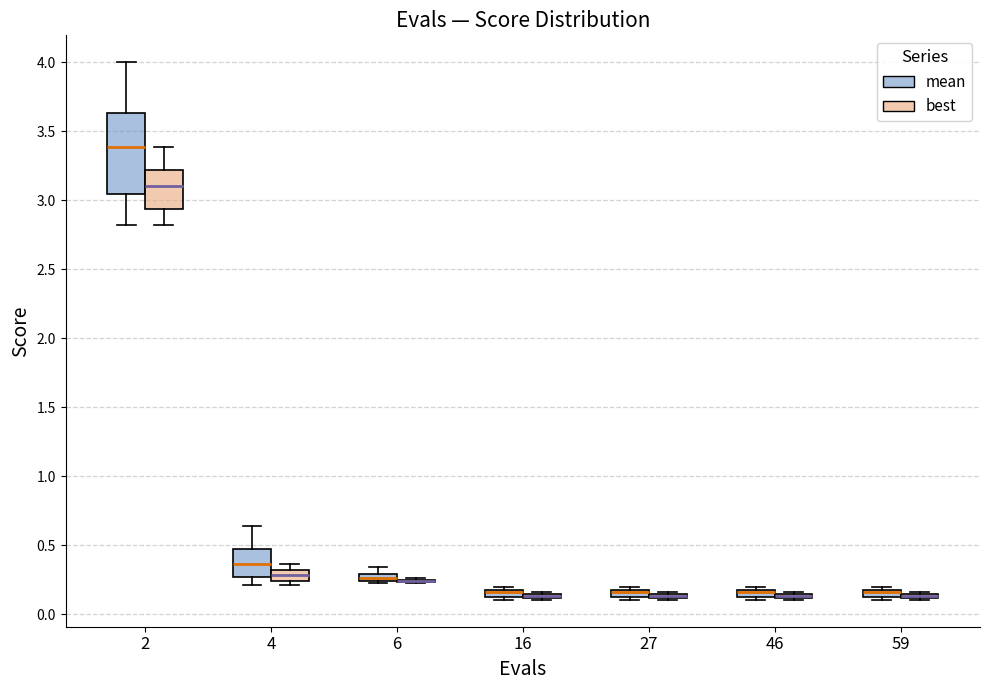

Where is the lower edge of the box for 46 (best) on the y-axis? The values are not printed on the chart, so give them approximately, as read against the axis.

0.10